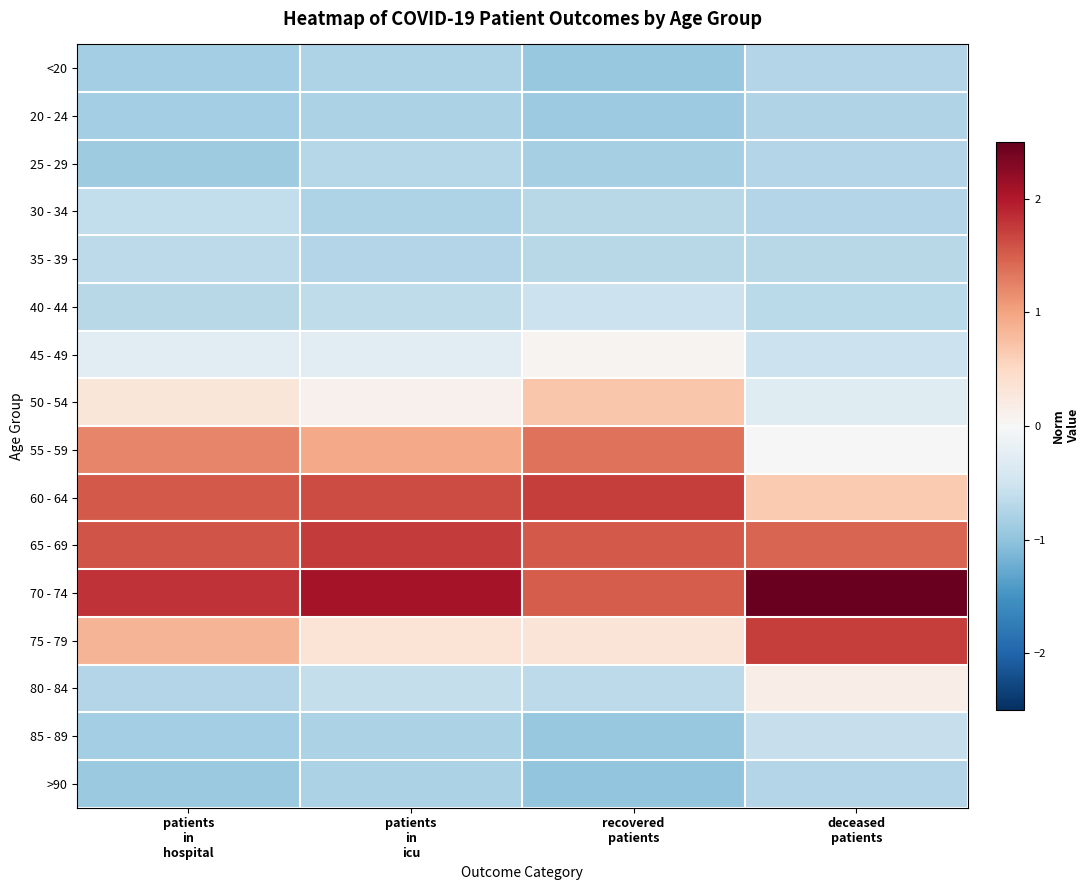

Reading left to right, list all the values displayed in this chart.

<20: patients
in
hospital=-0.8	patients
in
icu=-0.8	recovered
patients=-0.9	deceased
patients=-0.7
20 - 24: patients
in
hospital=-0.8	patients
in
icu=-0.8	recovered
patients=-0.9	deceased
patients=-0.7
25 - 29: patients
in
hospital=-0.9	patients
in
icu=-0.7	recovered
patients=-0.8	deceased
patients=-0.7
30 - 34: patients
in
hospital=-0.6	patients
in
icu=-0.8	recovered
patients=-0.7	deceased
patients=-0.7
35 - 39: patients
in
hospital=-0.6	patients
in
icu=-0.7	recovered
patients=-0.7	deceased
patients=-0.7
40 - 44: patients
in
hospital=-0.7	patients
in
icu=-0.6	recovered
patients=-0.5	deceased
patients=-0.7
45 - 49: patients
in
hospital=-0.3	patients
in
icu=-0.3	recovered
patients=0.1	deceased
patients=-0.5
50 - 54: patients
in
hospital=0.3	patients
in
icu=0.1	recovered
patients=0.7	deceased
patients=-0.3
55 - 59: patients
in
hospital=1.2	patients
in
icu=0.9	recovered
patients=1.3	deceased
patients=-0.0
60 - 64: patients
in
hospital=1.5	patients
in
icu=1.6	recovered
patients=1.7	deceased
patients=0.6
65 - 69: patients
in
hospital=1.6	patients
in
icu=1.8	recovered
patients=1.5	deceased
patients=1.4
70 - 74: patients
in
hospital=1.8	patients
in
icu=2.1	recovered
patients=1.5	deceased
patients=2.5
75 - 79: patients
in
hospital=0.9	patients
in
icu=0.3	recovered
patients=0.3	deceased
patients=1.7
80 - 84: patients
in
hospital=-0.7	patients
in
icu=-0.6	recovered
patients=-0.7	deceased
patients=0.2
85 - 89: patients
in
hospital=-0.8	patients
in
icu=-0.8	recovered
patients=-0.9	deceased
patients=-0.6
>90: patients
in
hospital=-0.9	patients
in
icu=-0.8	recovered
patients=-1.0	deceased
patients=-0.7